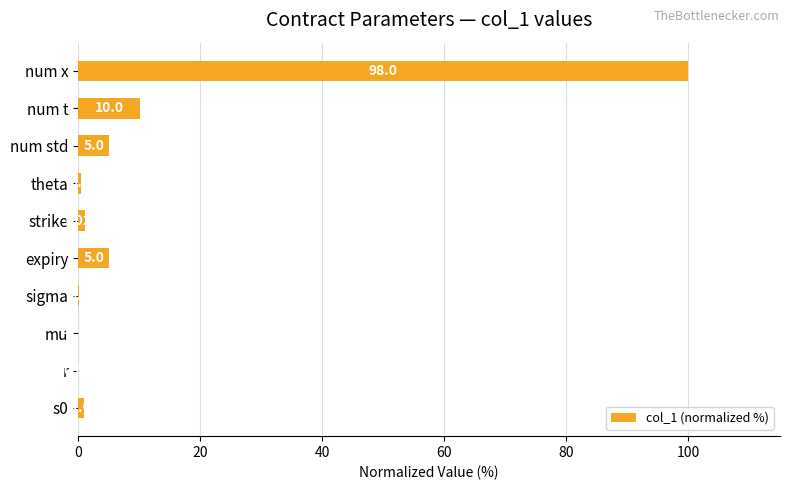

At which category does the chart reach its peak across all series?

num x